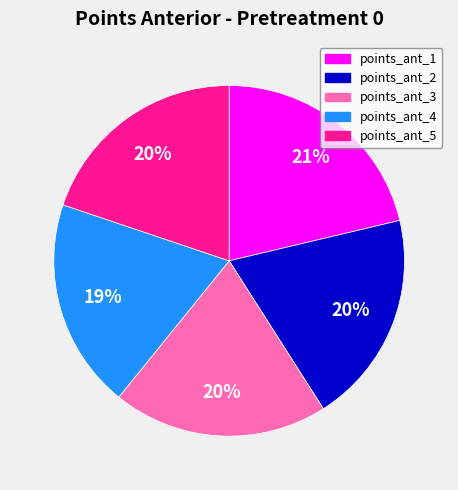

Does any single category account for the majority?

No